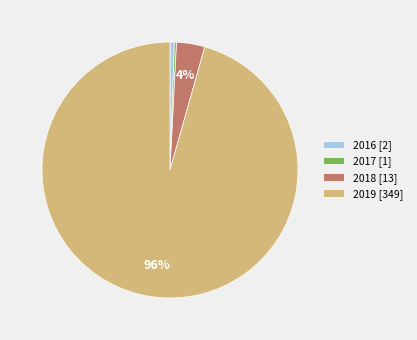

Is it true that 2016 is 7% of the pie?

False